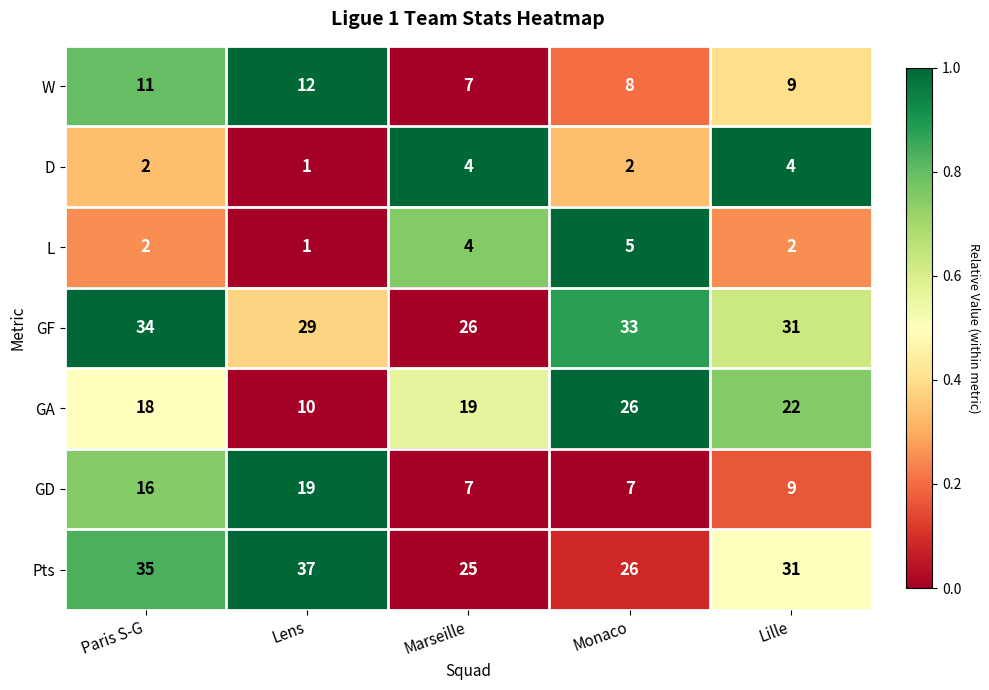

Count the L values in the range 2 to 4.

3